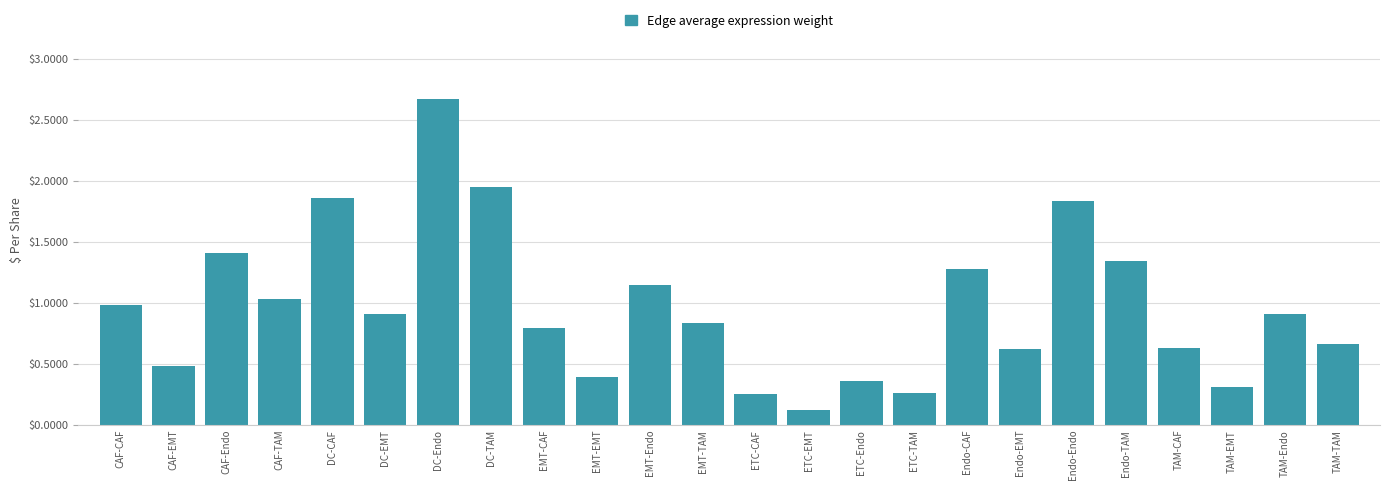

True or false: the data shows 1.1 at DC-CAF.

False